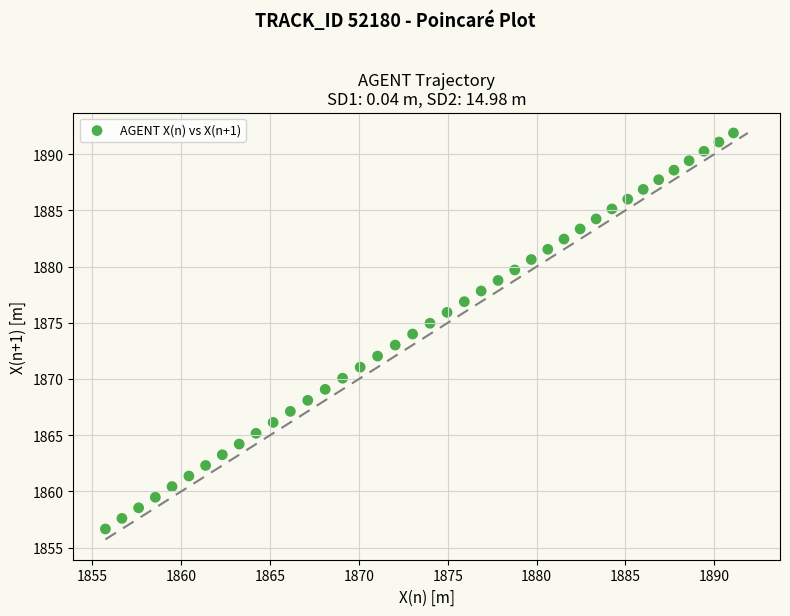

What is the range of X values (max minus min)?

35.3